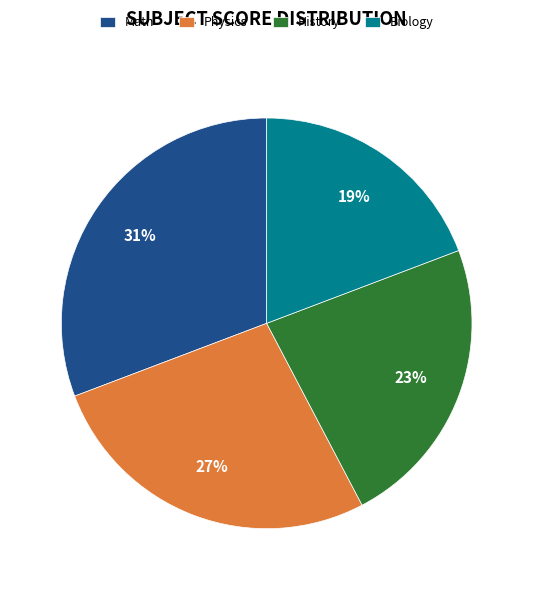

What percentage is the Math slice, to the nearest percent?

31%